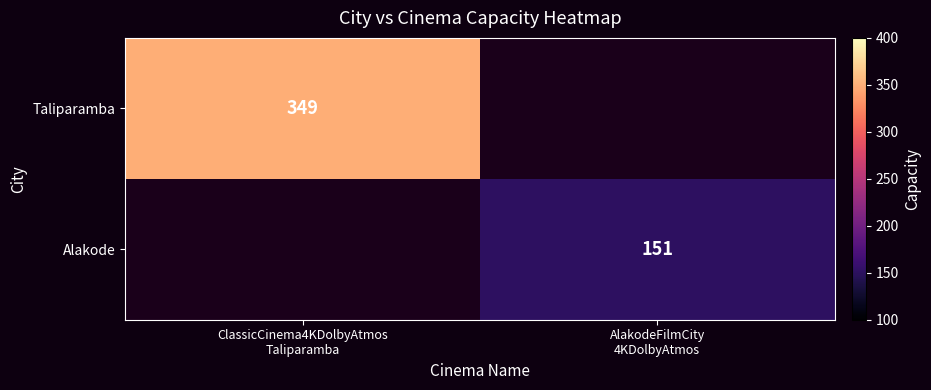

What is the difference between the highest and lowest values at ClassicCinema4KDolbyAtmos
Taliparamba?

349